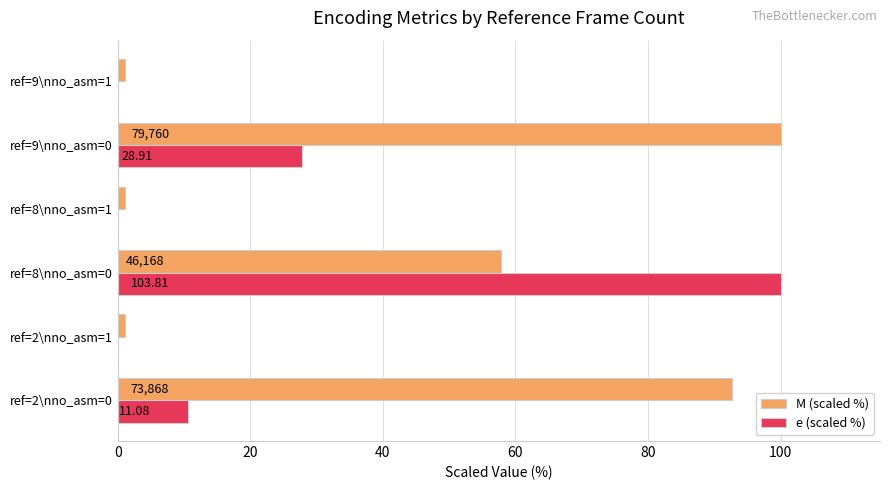

What is the difference between the second highest and minimum values in the M (scaled %) series?

91.5